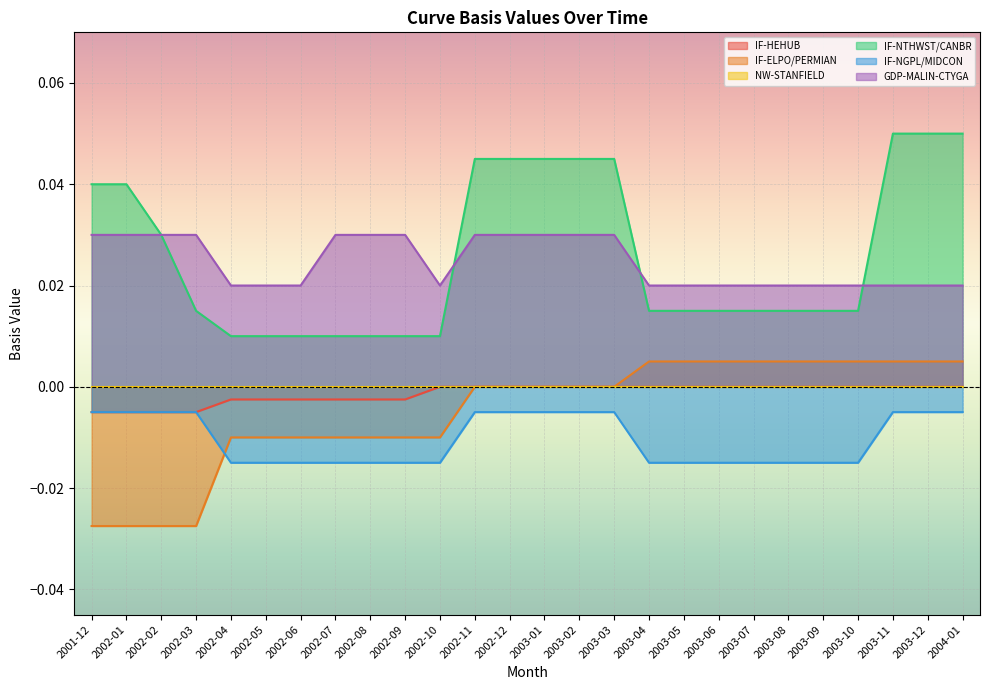

The IF-NGPL/MIDCON series shows -0.0 at 2001-12. True or false?

False